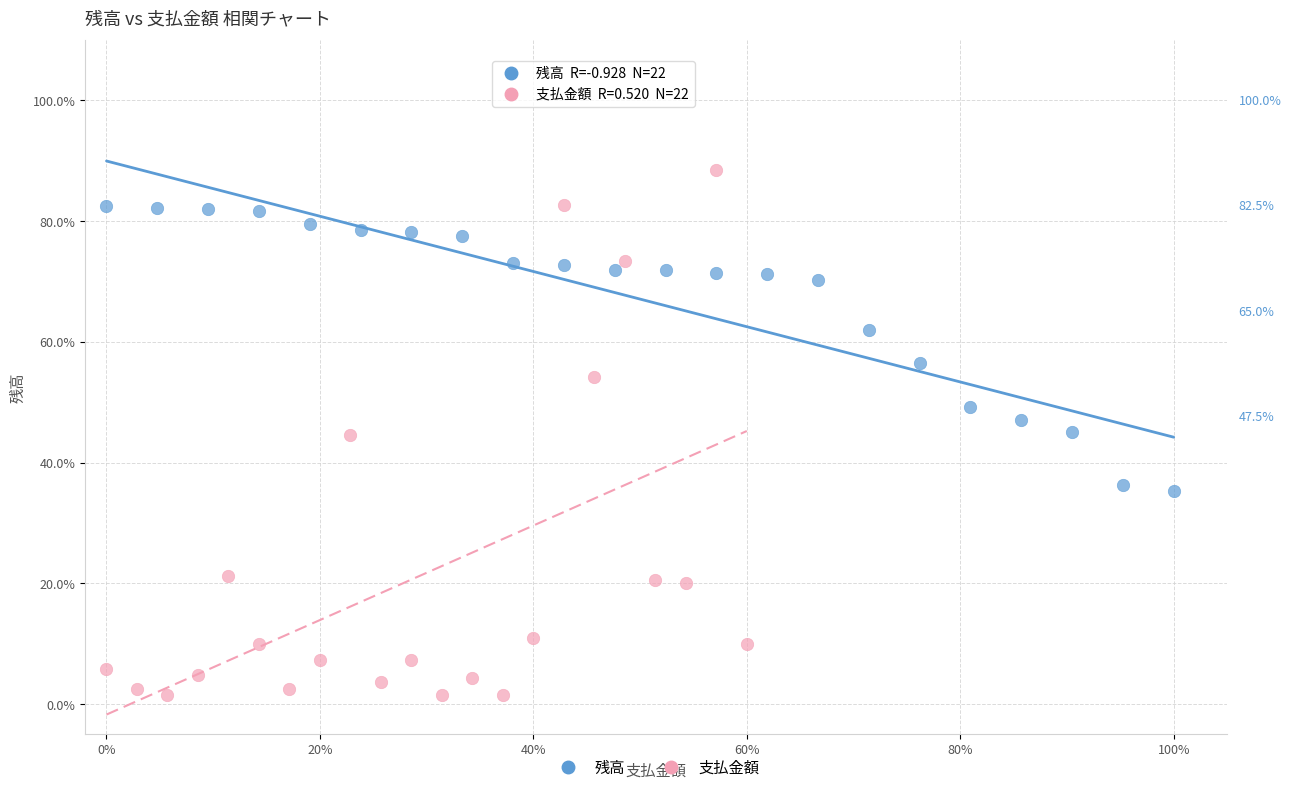

What are all the series names shown in the legend?

残高, 支払金額